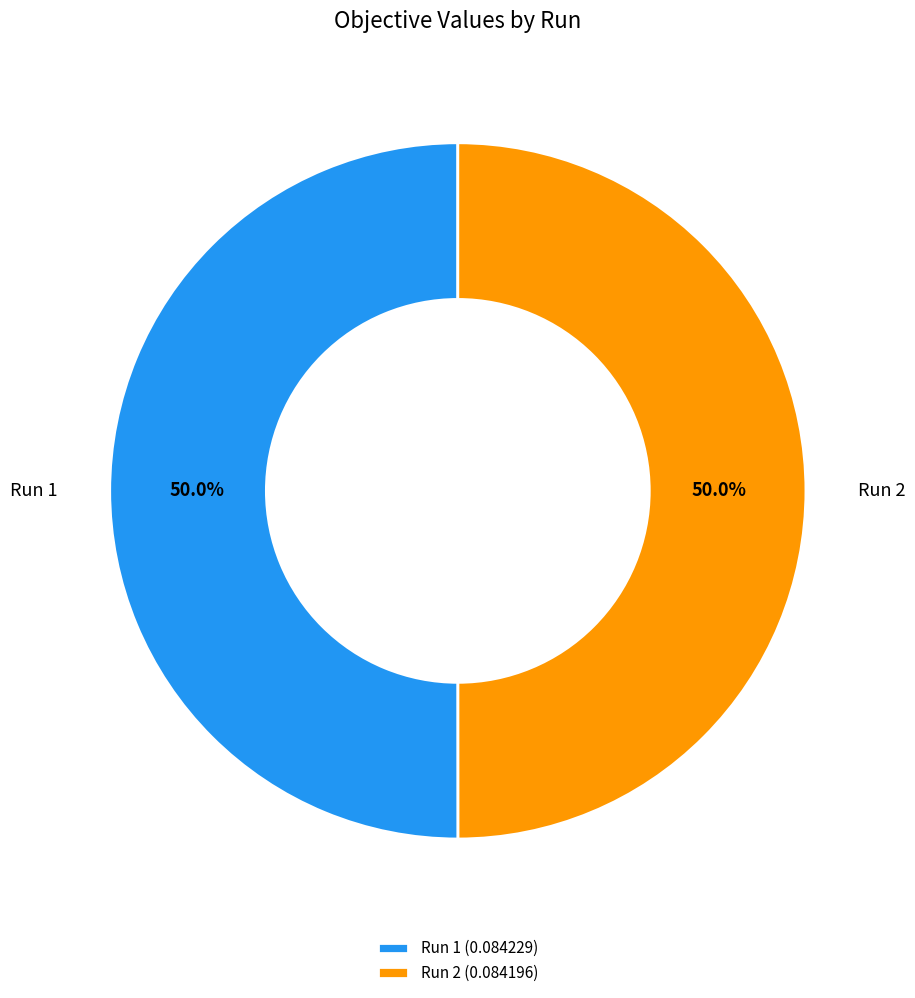

To the nearest percent, what portion does Run 1 represent?

50%